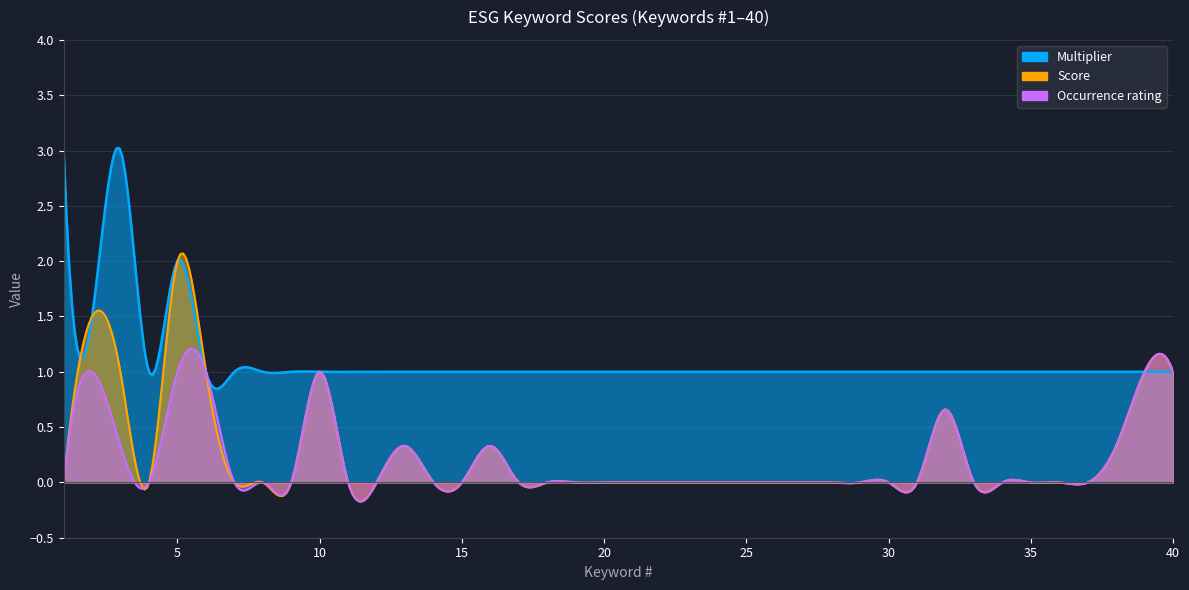

Reading left to right, extract all data points from this chart.

Score: 0.0	1.5	1.0	0.0	2.0	1.0	0.0	0.0	0.0	1.0	0.0	0.0	0.3	0.0	0.0	0.3	0.0	0.0	0.0	0.0	0.0	0.0	0.0	0.0	0.0	0.0	0.0	0.0	0.0	0.0	0.0	0.7	0.0	0.0	0.0	0.0	0.0	0.3	1.0	1.0
Multiplier: 3.0	1.5	3.0	1.0	2.0	1.0	1.0	1.0	1.0	1.0	1.0	1.0	1.0	1.0	1.0	1.0	1.0	1.0	1.0	1.0	1.0	1.0	1.0	1.0	1.0	1.0	1.0	1.0	1.0	1.0	1.0	1.0	1.0	1.0	1.0	1.0	1.0	1.0	1.0	1.0
Occurrence rating: 0.0	1.0	0.3	0.0	1.0	1.0	0.0	0.0	0.0	1.0	0.0	0.0	0.3	0.0	0.0	0.3	0.0	0.0	0.0	0.0	0.0	0.0	0.0	0.0	0.0	0.0	0.0	0.0	0.0	0.0	0.0	0.7	0.0	0.0	0.0	0.0	0.0	0.3	1.0	1.0